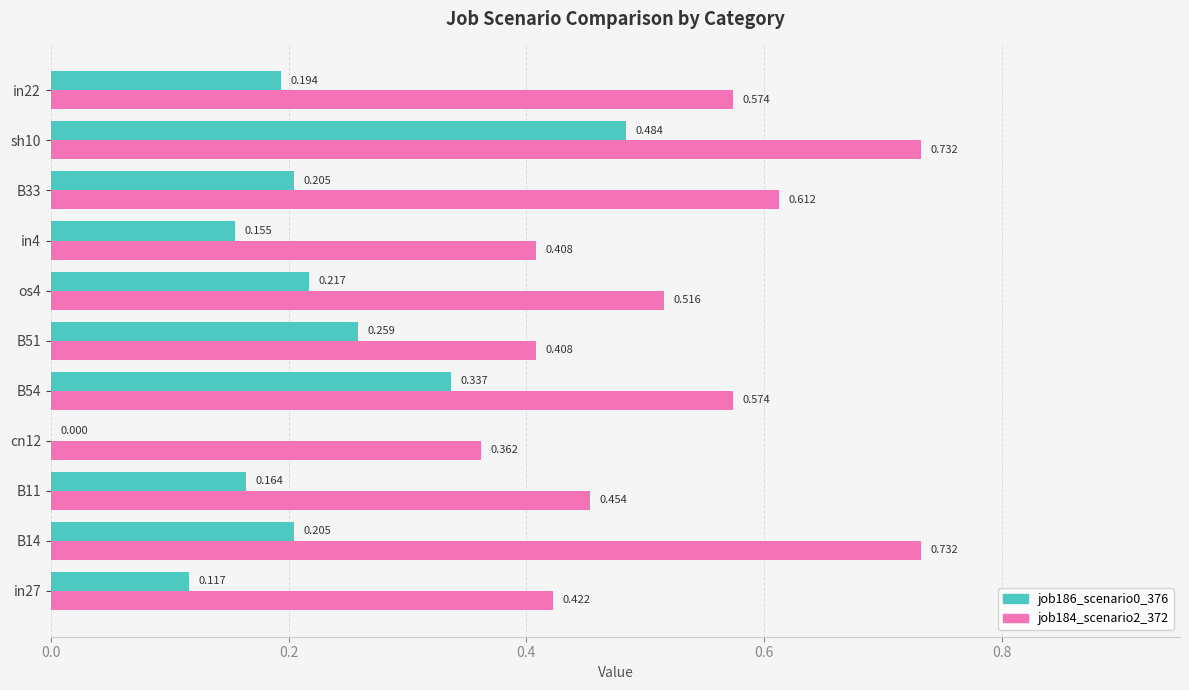

Is the value of job184_scenario2_372 at B51 greater than the value of job186_scenario0_376 at B11?

Yes